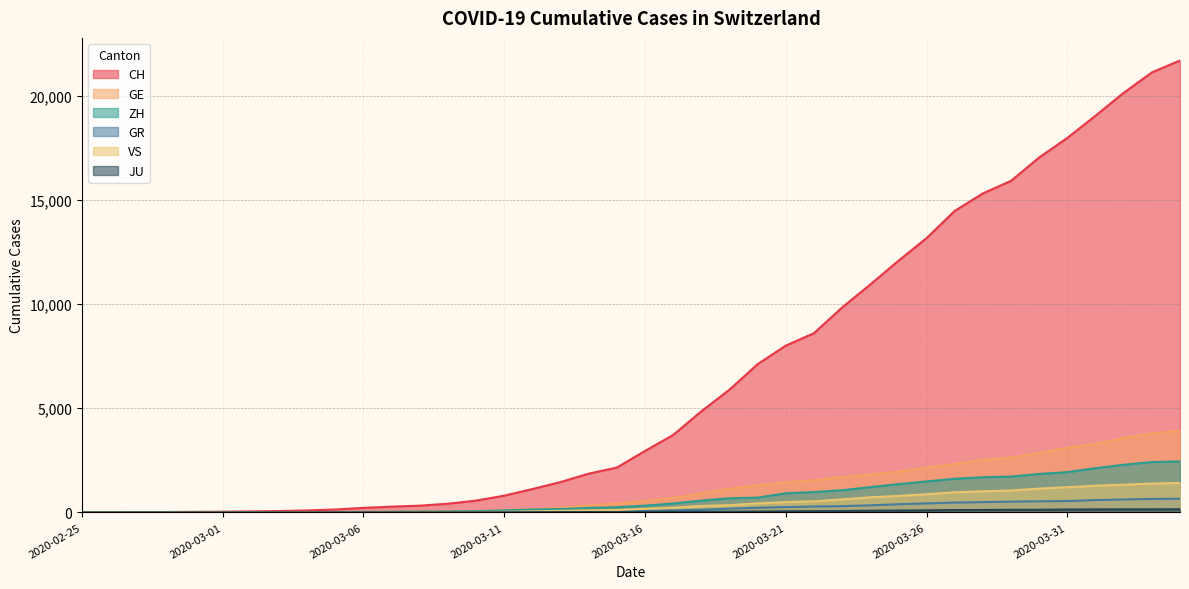

What are all the series names shown in the legend?

CH, GE, ZH, GR, VS, JU